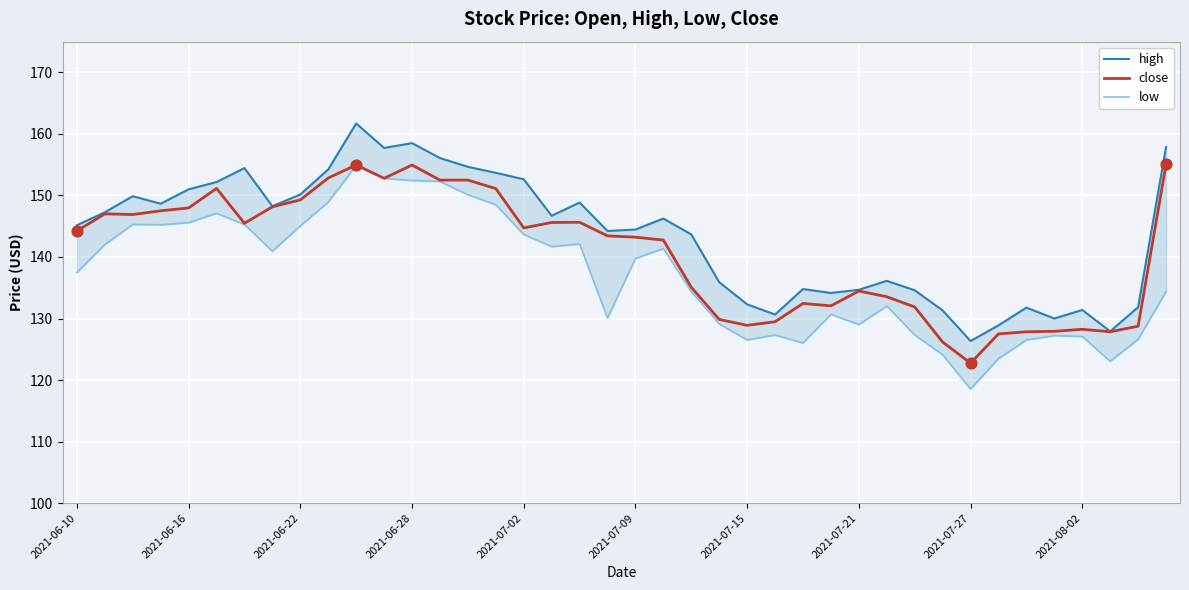

Which series has the largest total across all categories?

high